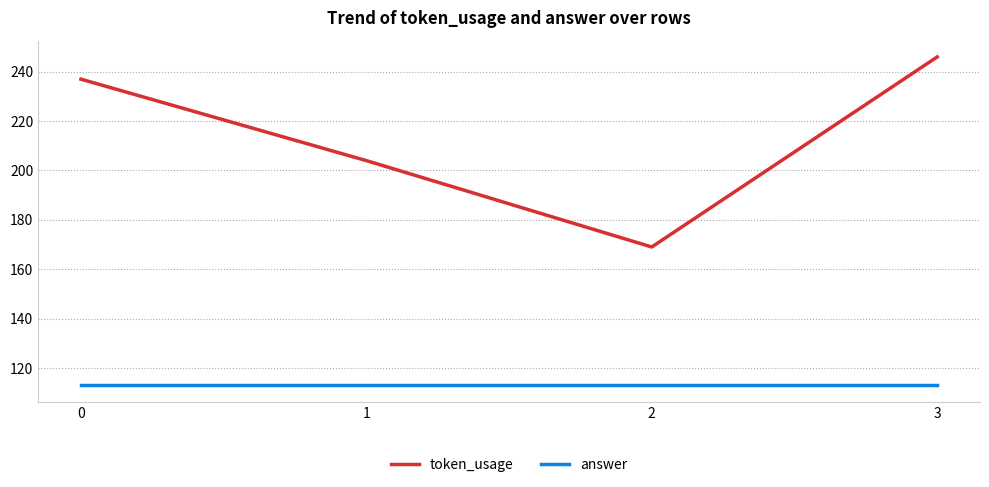

Reading left to right, list all the values displayed in this chart.

token_usage: 237	204	169	246
answer: 113	113	113	113